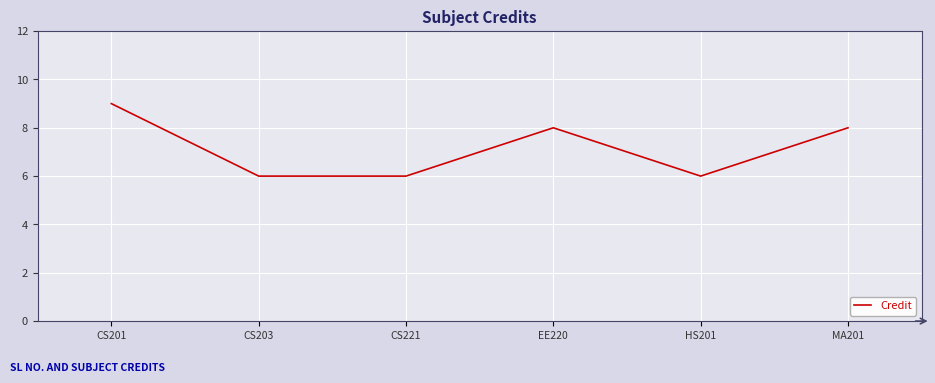

What is the minimum value shown in the chart?

6